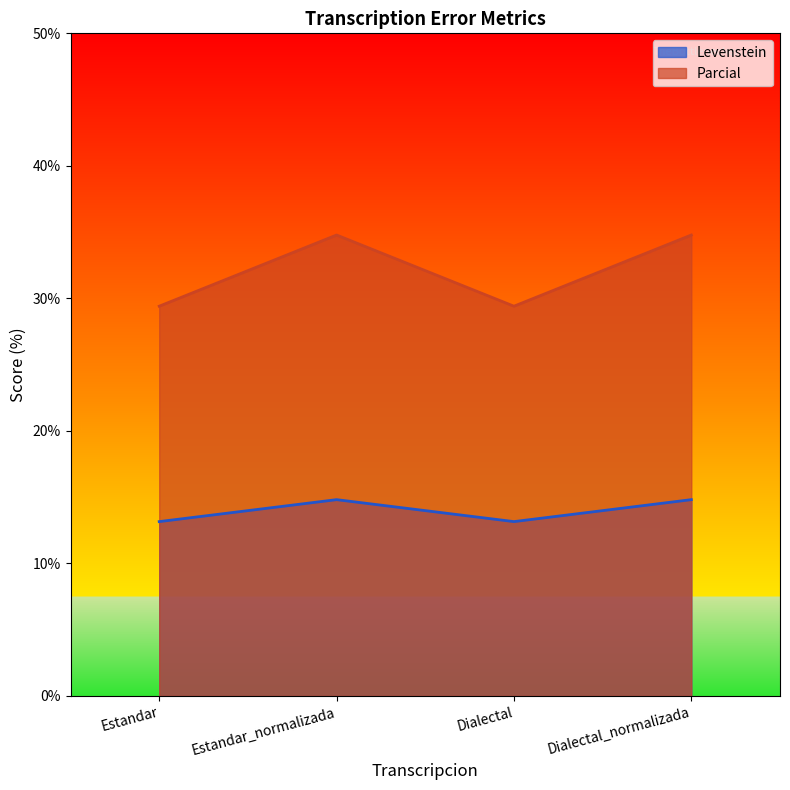

What is the label of the 3rd point from the left?

Dialectal